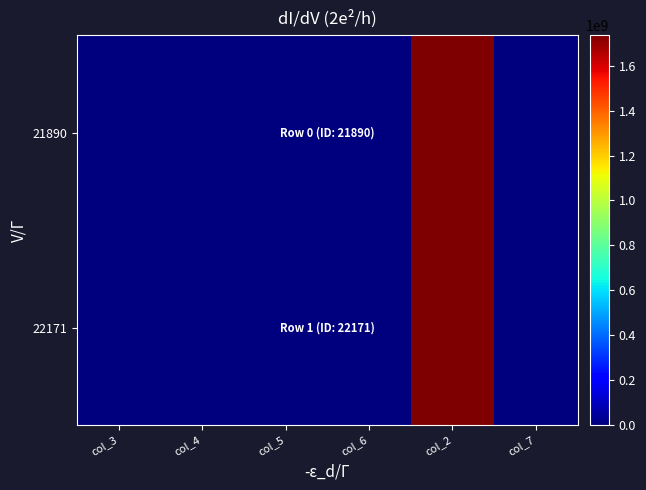

Rank the series at col_5 from highest to lowest value.

21890, 22171